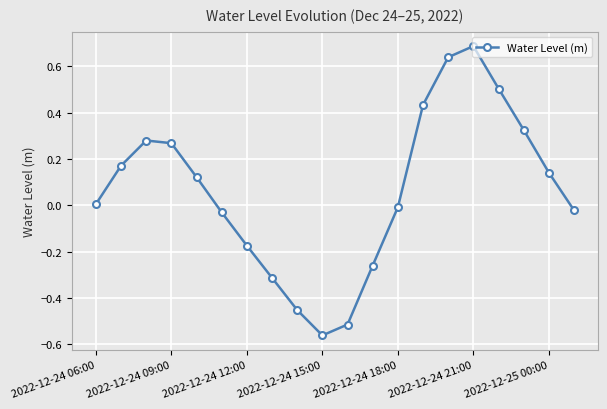

What is the difference between the maximum and minimum values?

1.2